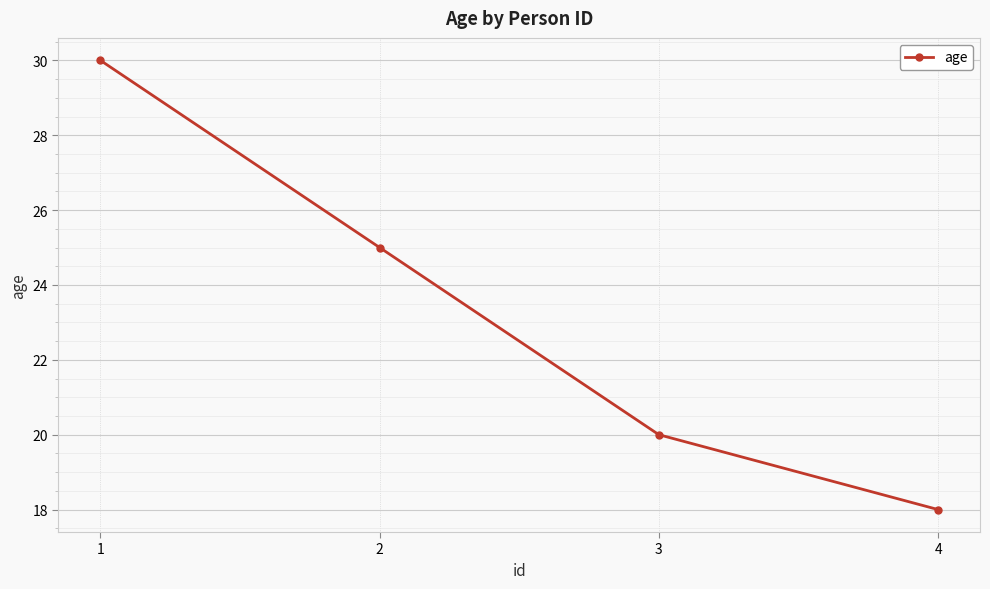

Is this an area chart (filled region under the line)?

No